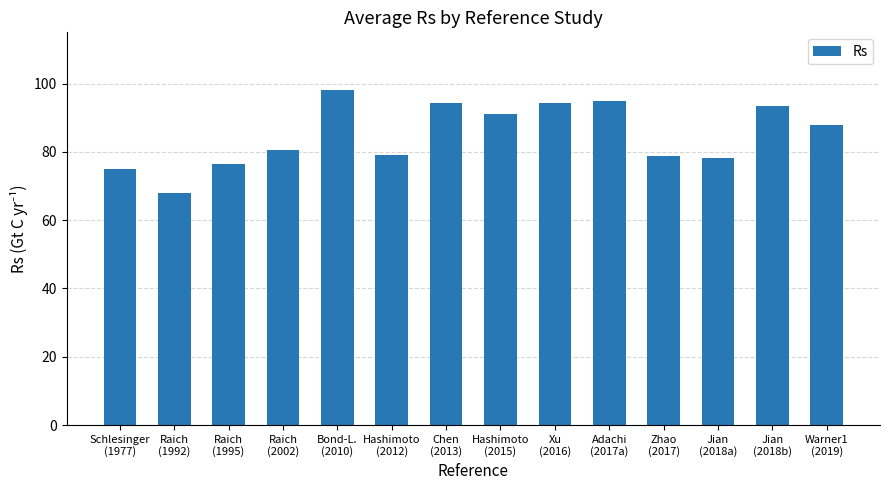

What is the approximate value at Chen
(2013)?

94.4